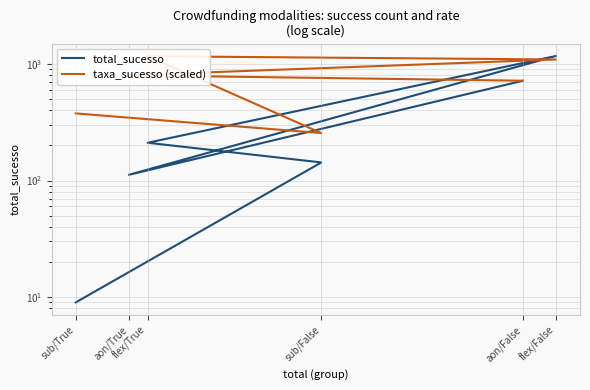

Is it true that taxa_sucesso (scaled) equals 1868.7 at flex/True?

False